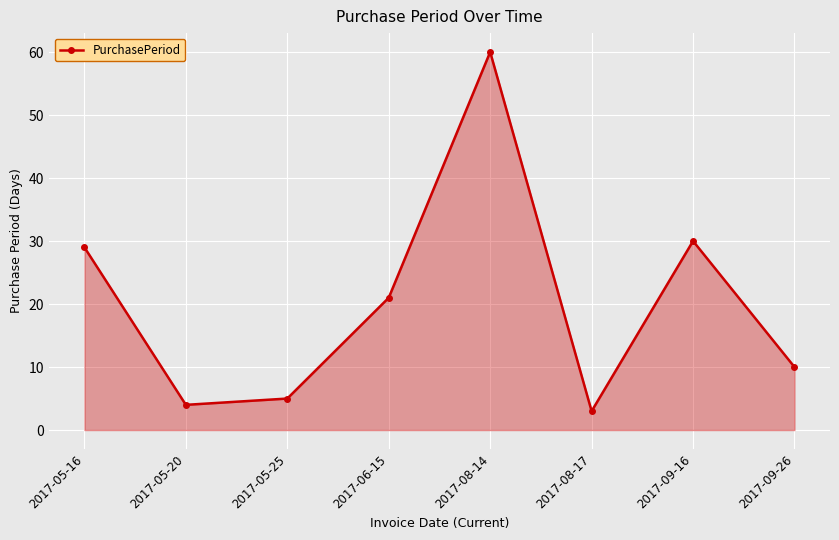

What is the difference between the second highest and minimum values?

27